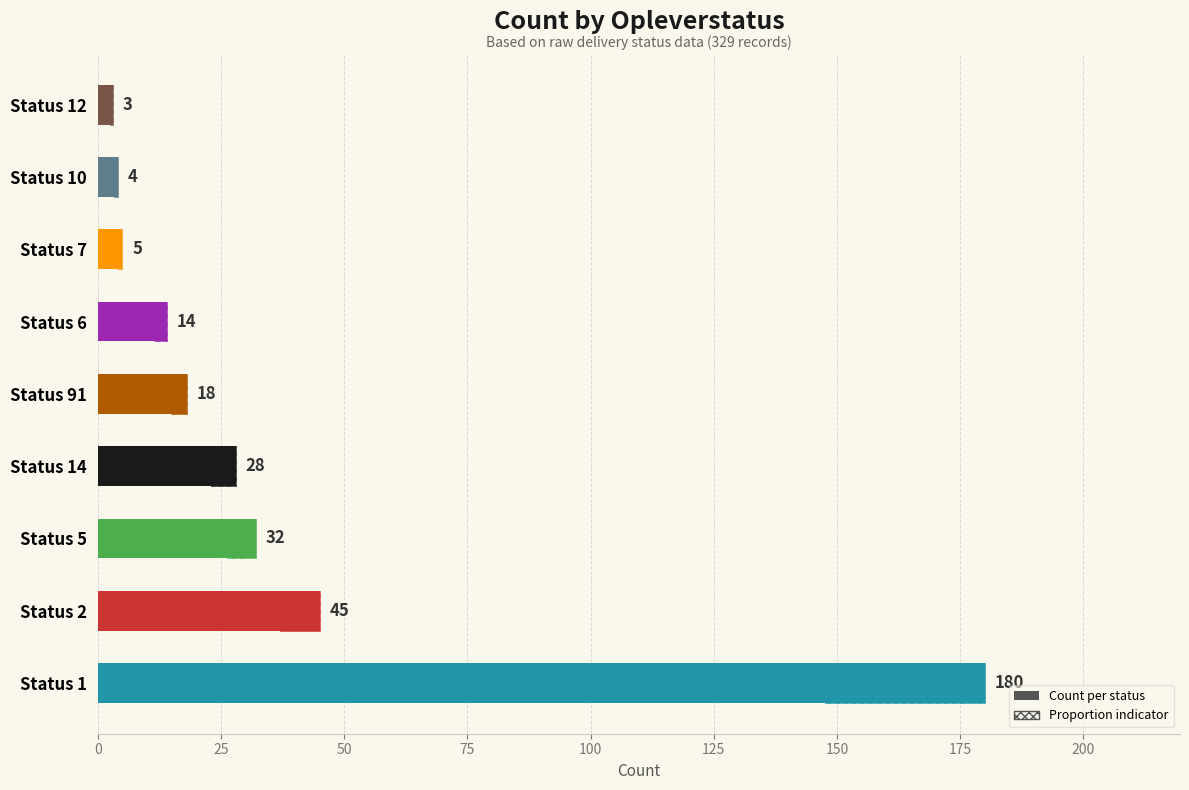

Rank the categories by value from highest to lowest.

Status 1, Status 2, Status 5, Status 14, Status 91, Status 6, Status 7, Status 10, Status 12